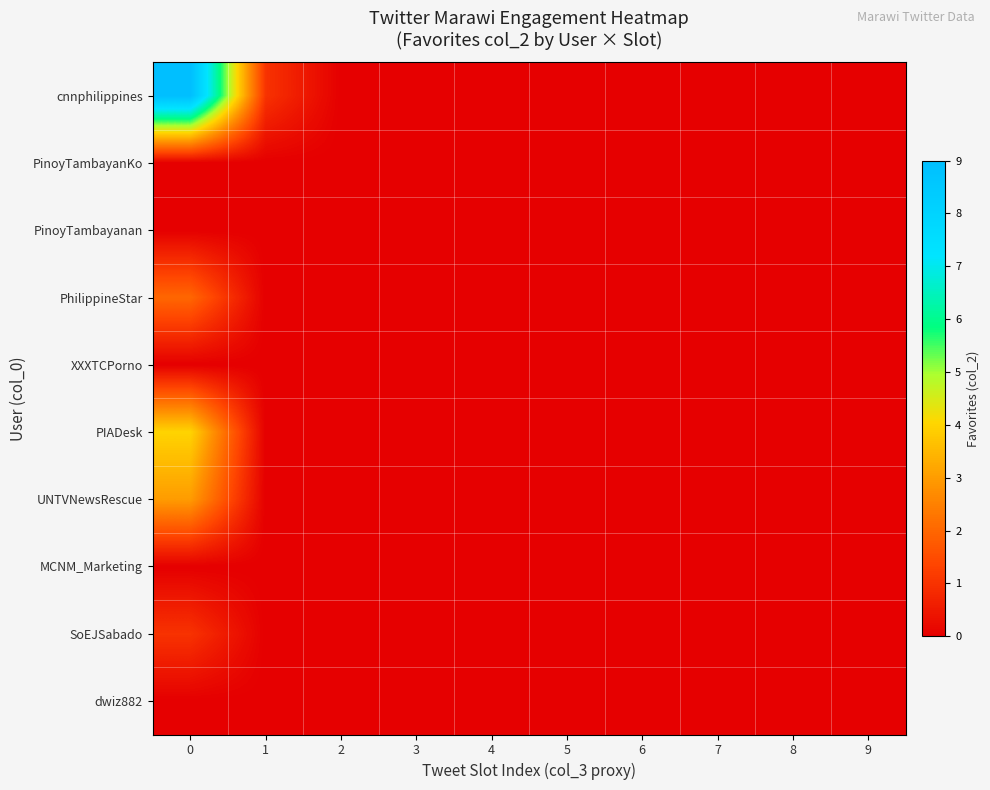

Which series has the largest range (max minus min)?

cnnphilippines